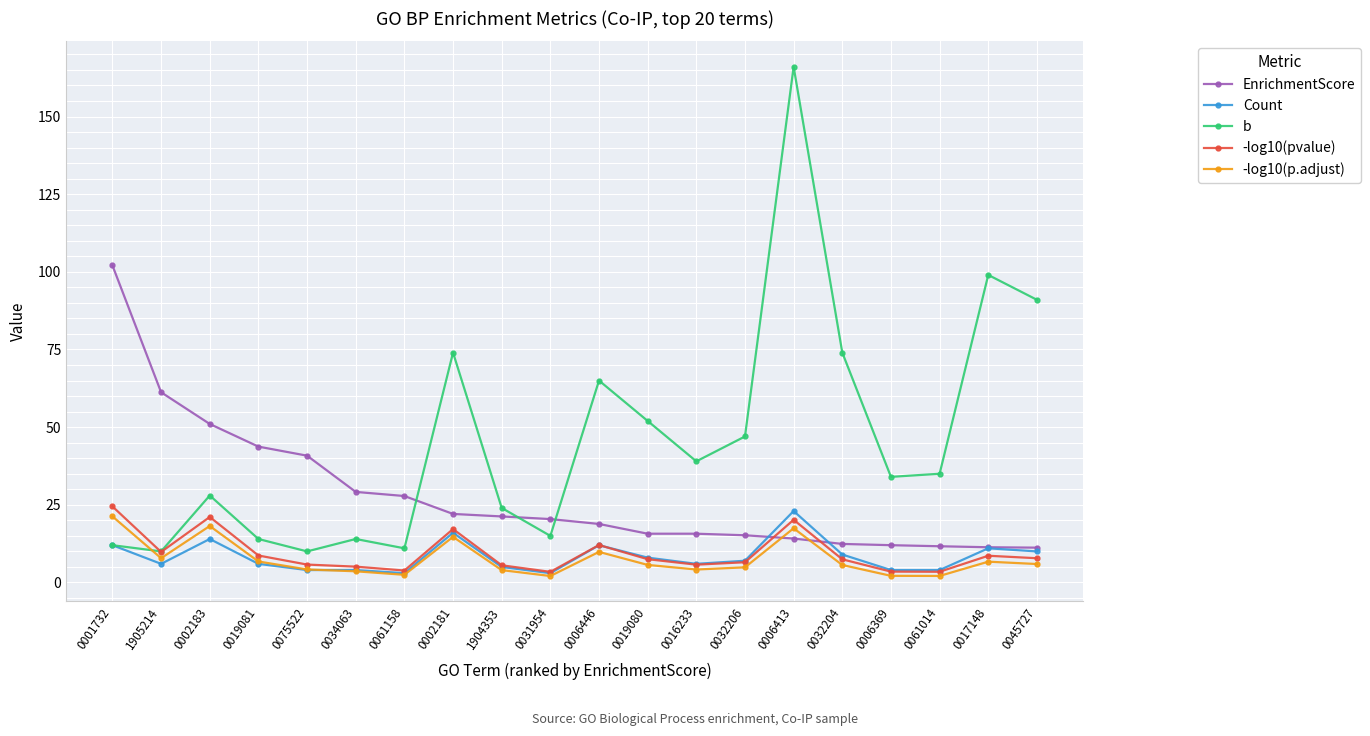

What is the maximum value for -log10(p.adjust)?

21.3